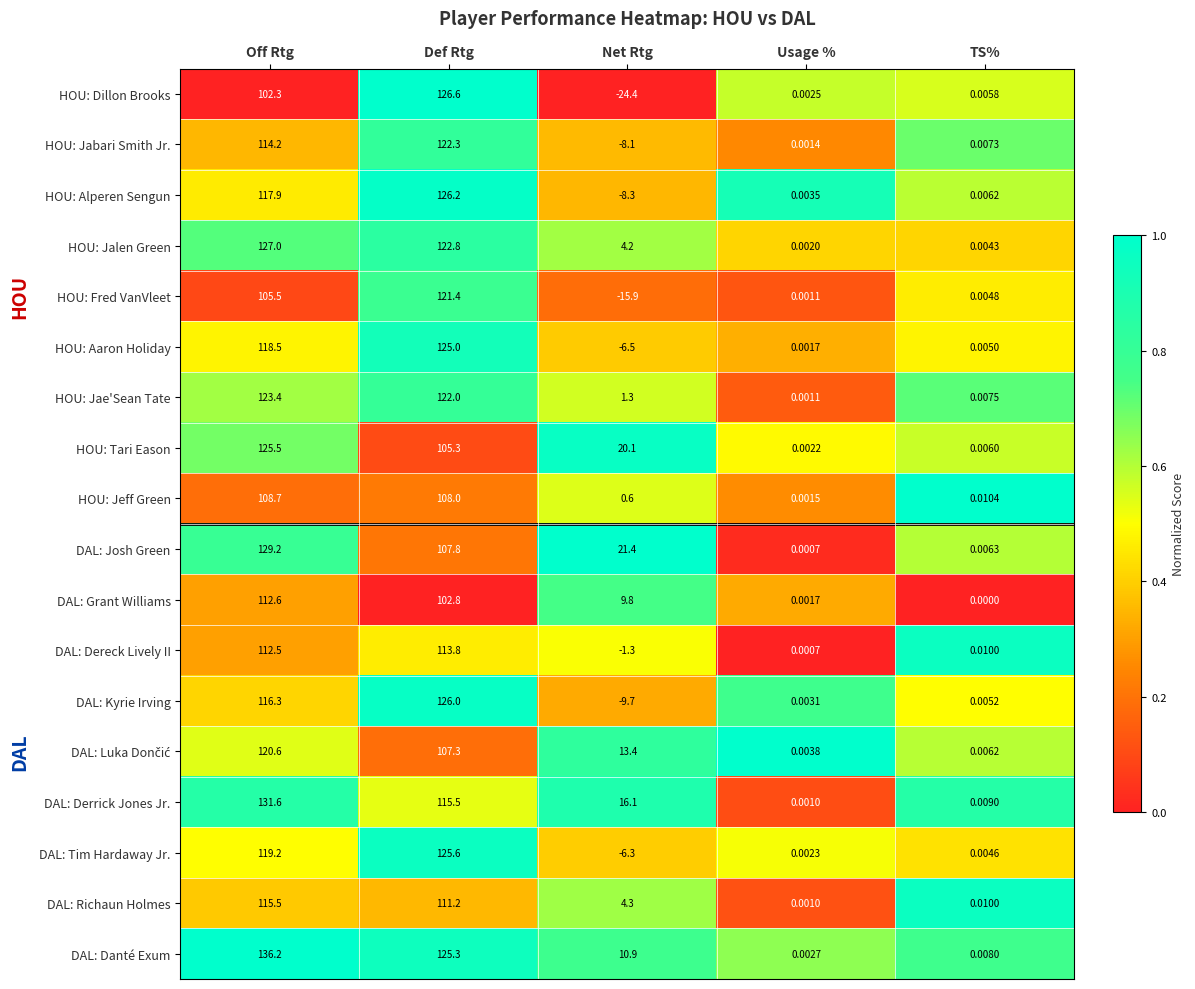

At which label does HOU: Jae'Sean Tate first exceed 1?

Off Rtg